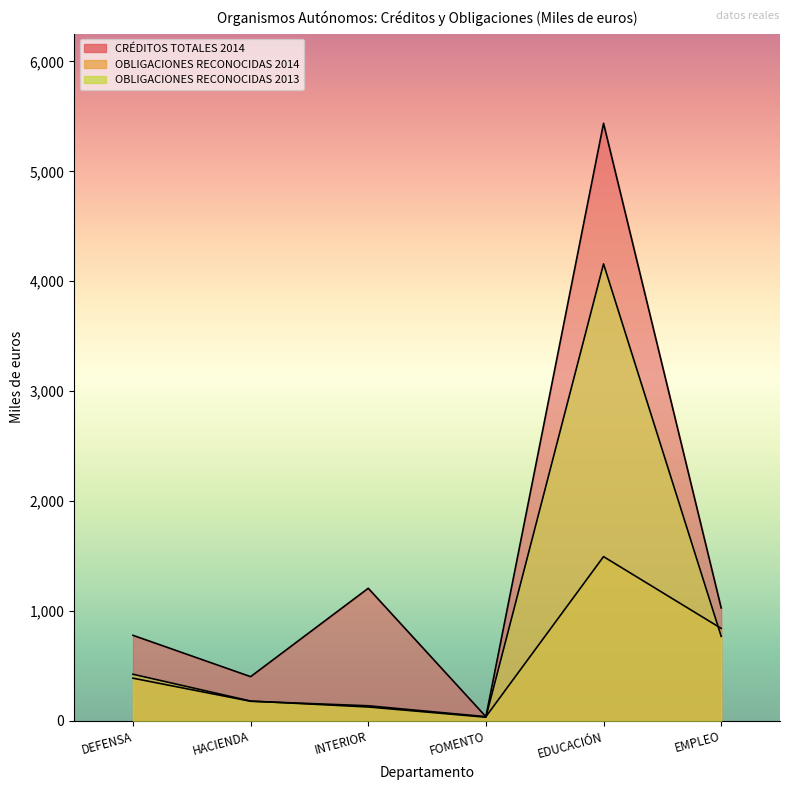

How many times do OBLIGACIONES RECONOCIDAS 2014 and OBLIGACIONES RECONOCIDAS 2013 cross each other?

3